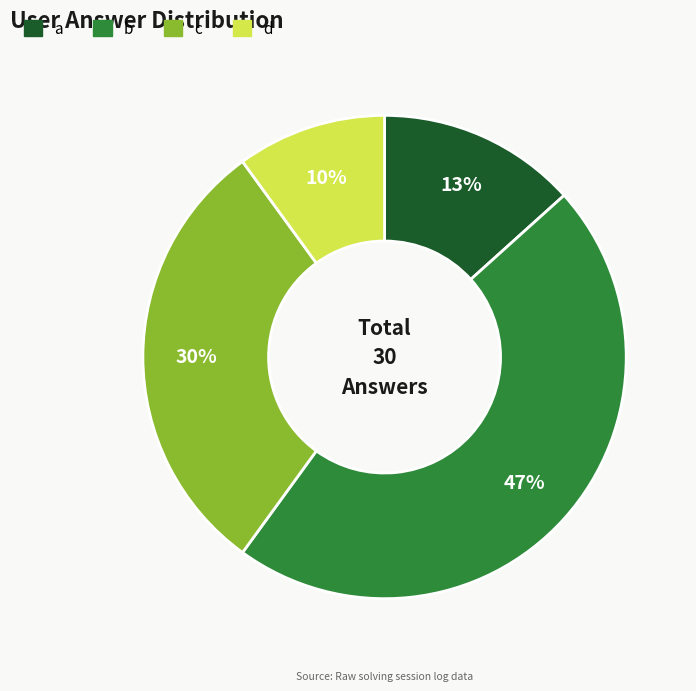

To the nearest percent, what is the average slice percentage?

25%